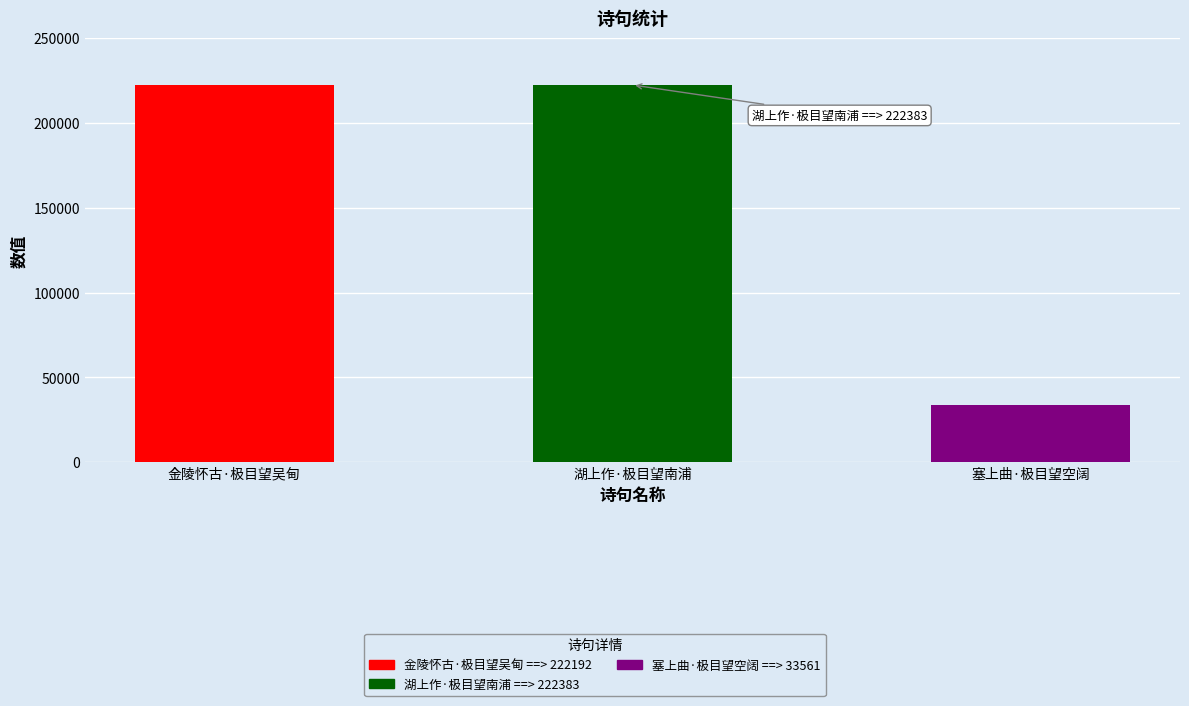

The chart shows a value of 22287 at 塞上曲·极目望空阔. True or false?

False